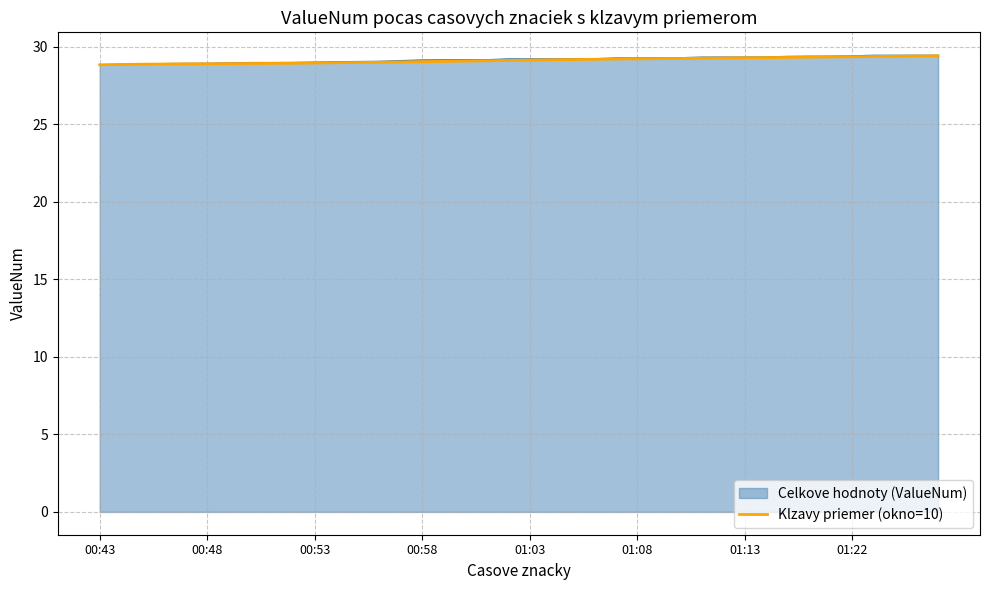

What is the smallest value displayed?

28.8